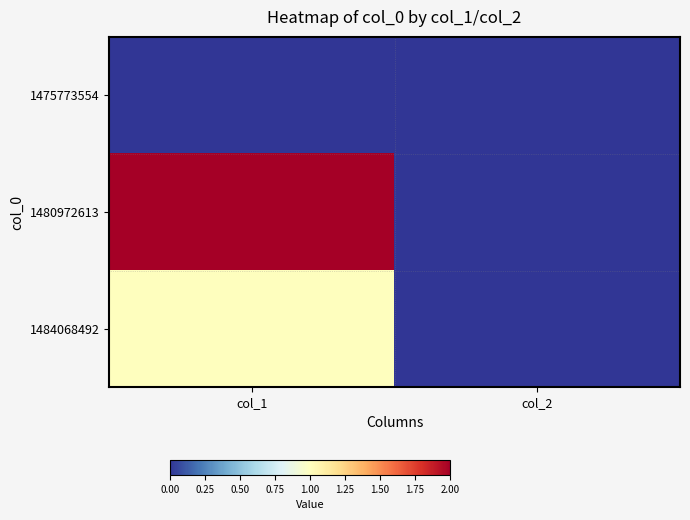

Reading left to right, list all the values displayed in this chart.

1475773554: col_1=0	col_2=0
1480972613: col_1=2	col_2=0
1484068492: col_1=1	col_2=0